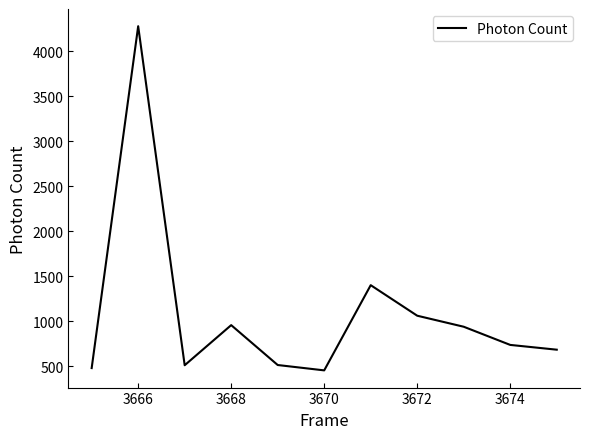

What is the smallest value displayed?

455.6